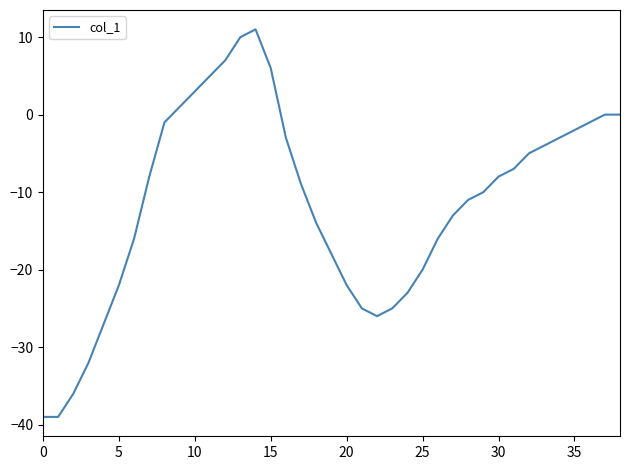

What is the minimum value shown in the chart?

-39